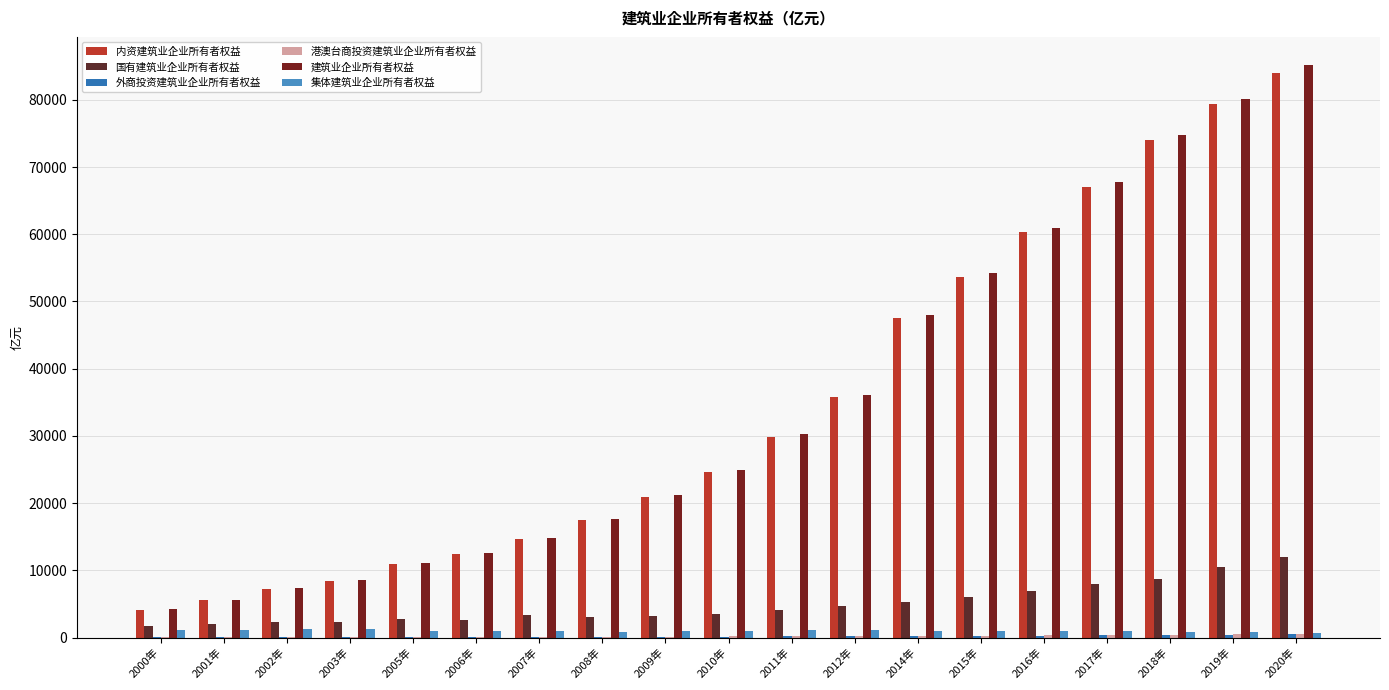

What is the maximum value for 港澳台商投资建筑业企业所有者权益?

570.6